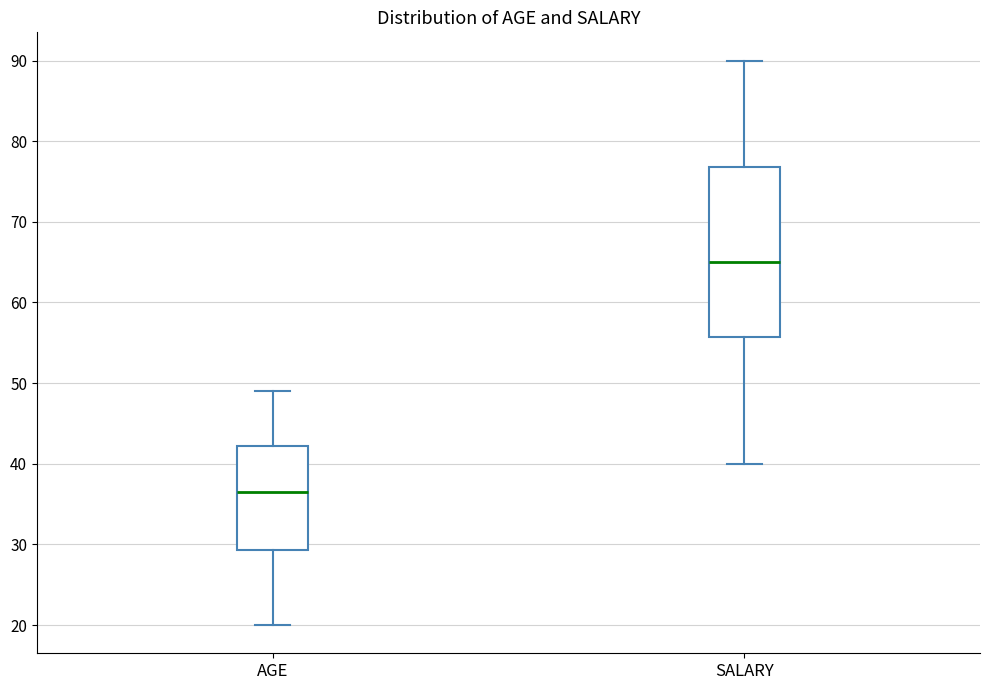

Reading left to right, read every box against the y-axis: the position of its median line, the range the box covers, and the ends of its whiskers. The values are not printed on the chart, so give them approximately, as read against the axis.

AGE: median 37, box 29 to 42, whiskers 20 to 49
SALARY: median 65, box 56 to 77, whiskers 40 to 90